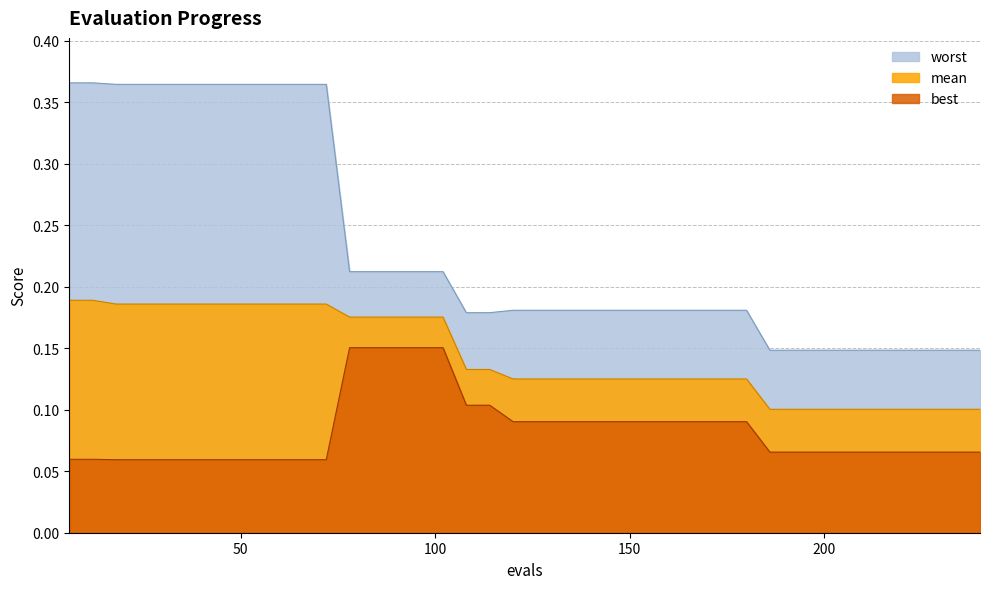

Count the worst values in the range 0 to 1.

40